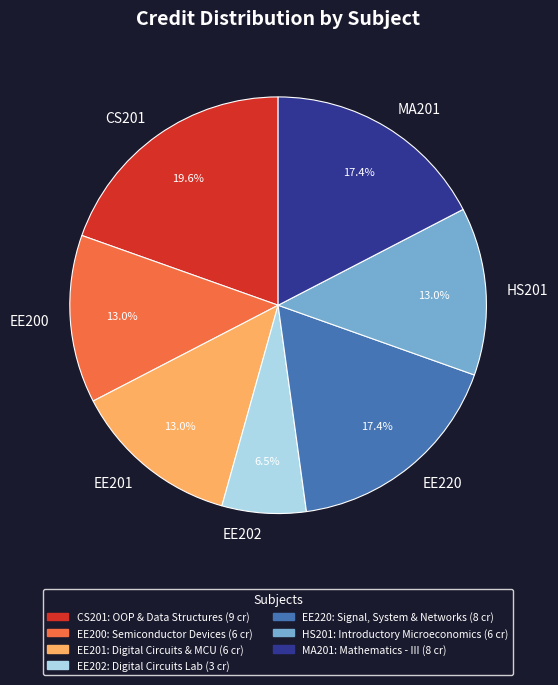

Which has a higher value, MA201 or CS201?

CS201